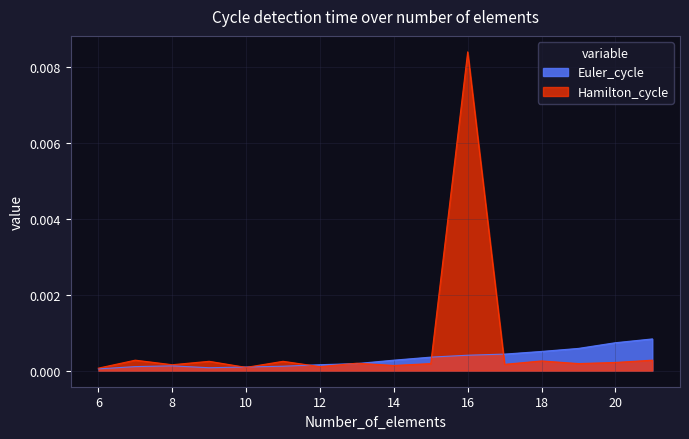

Which category has the highest value in the Hamilton_cycle series?

16